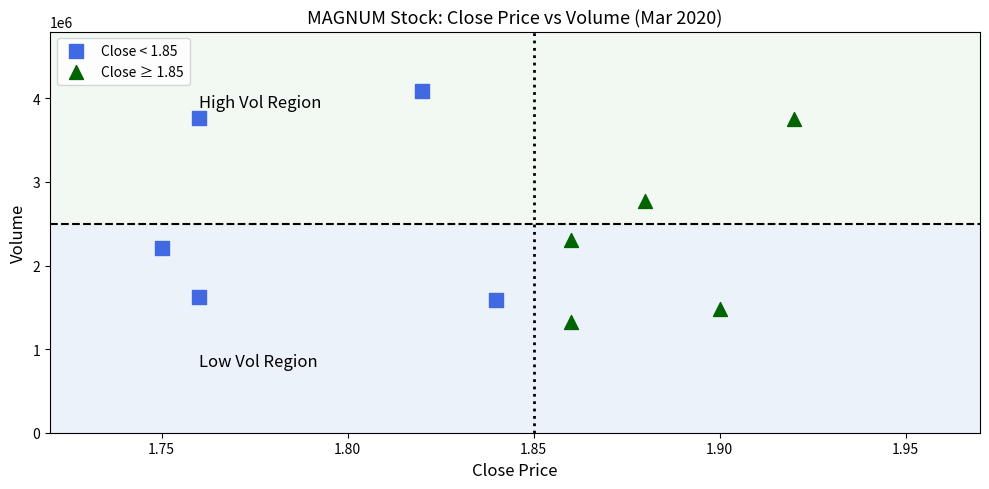

Which series contains the lowest Y value?

Close ≥ 1.85